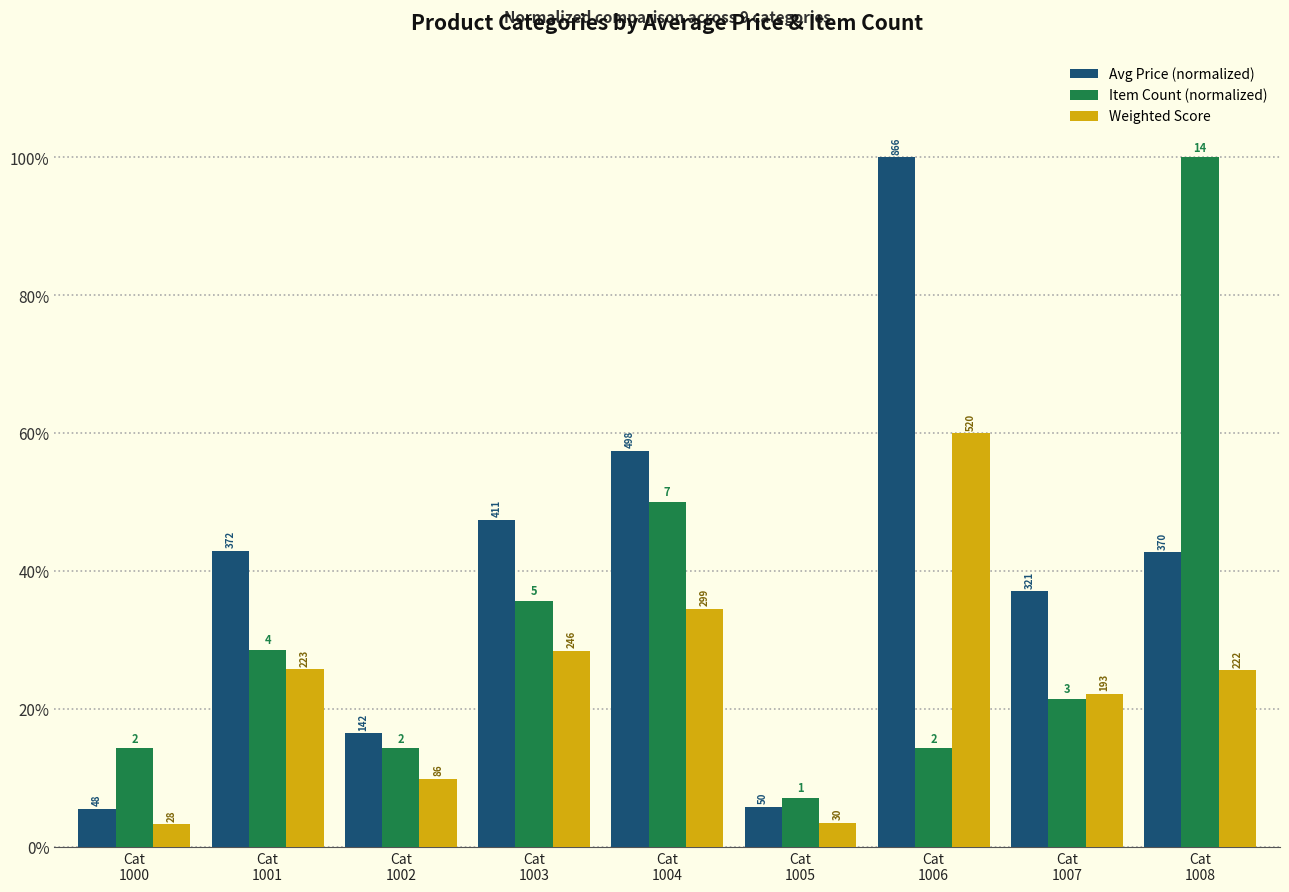

What is the difference between the Weighted Score values at Cat
1006 and Cat
1005?

56.5